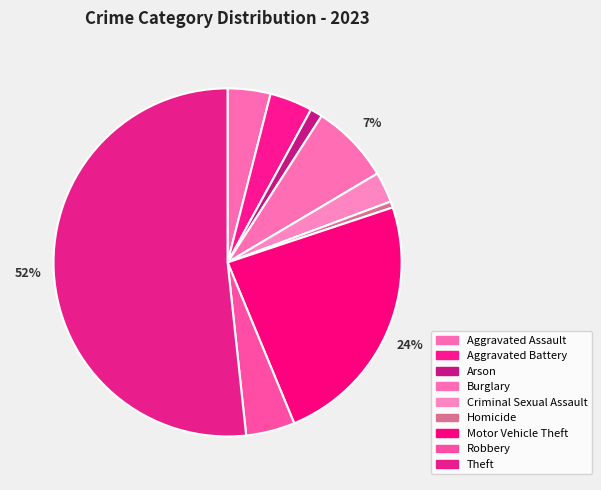

To the nearest percent, what percentage of the pie is Aggravated Assault?

4%